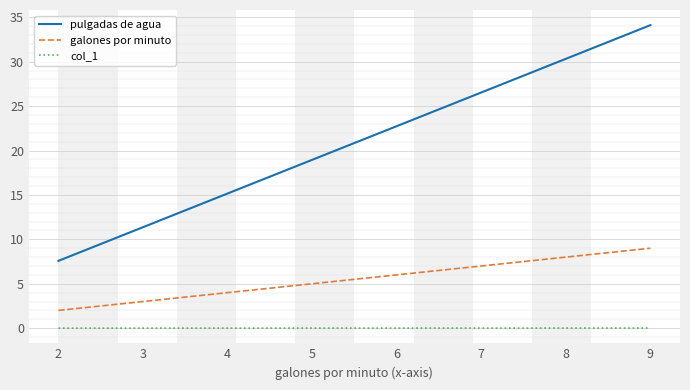

Which series has the largest total across all categories?

pulgadas de agua